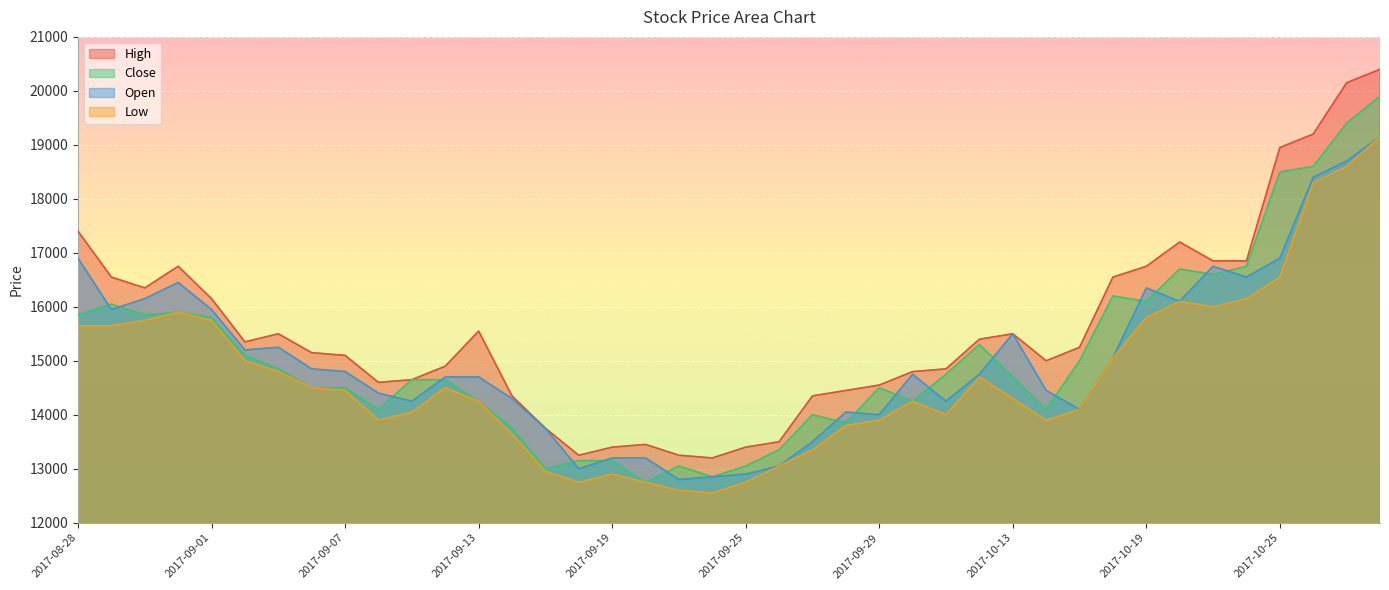

At which label does Open reach its minimum?

2017-09-21